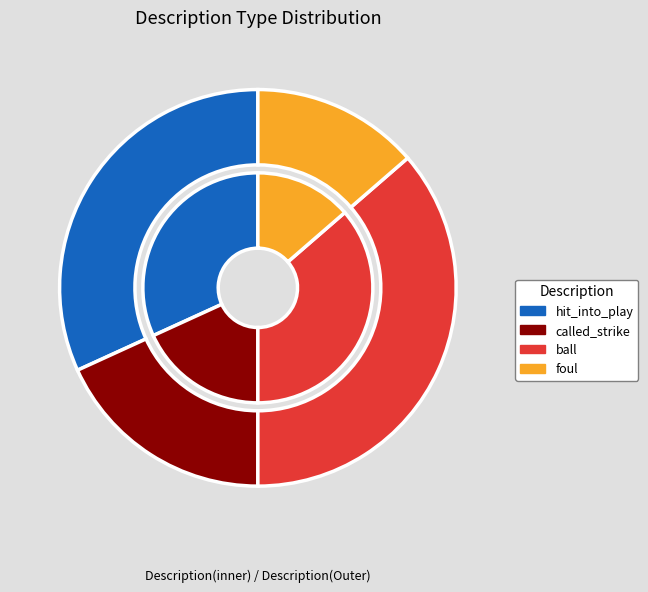

Do hit_into_play and ball together represent more than half of the pie?

Yes